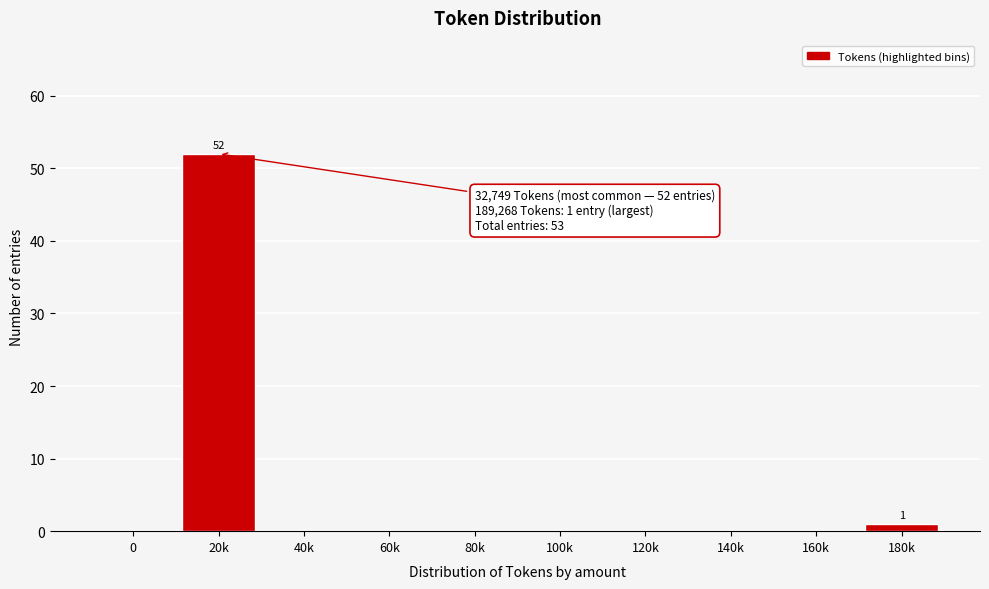

Reading right to left, list all the values displayed in this chart.

180k=1	160k=0	140k=0	120k=0	100k=0	80k=0	60k=0	40k=0	20k=52	0=0